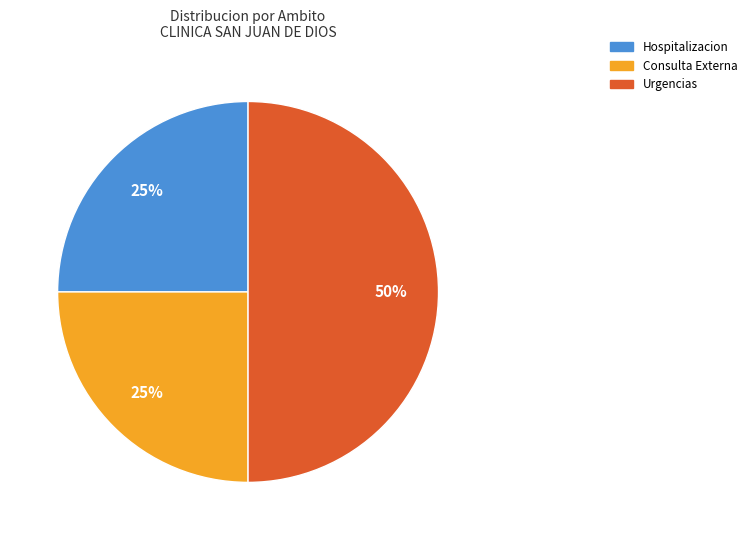

To the nearest percent, what is the average slice percentage?

33%